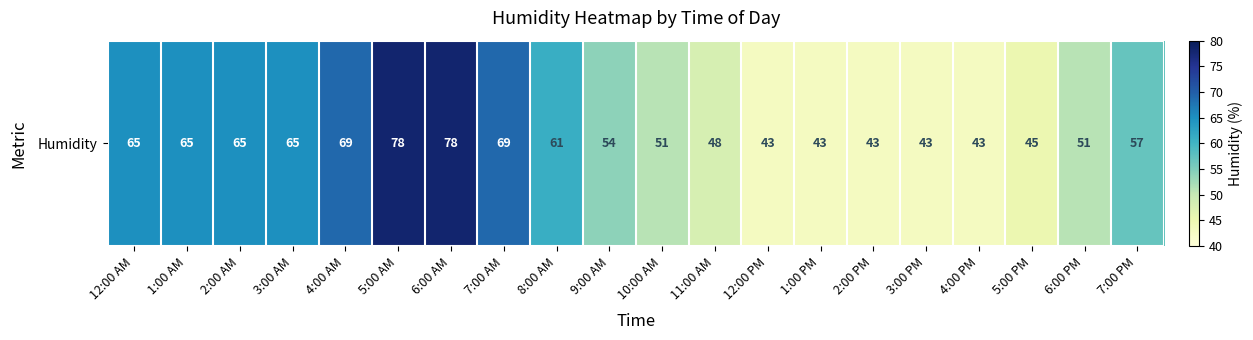

Approximately how many times larger is the value at 12:00 AM compared to 6:00 AM?

0.8